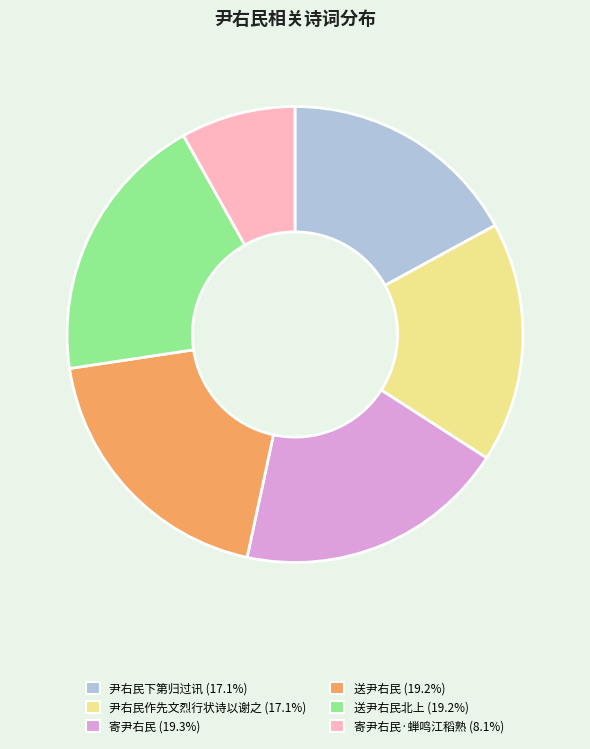

Is there any slice that represents more than half of the pie?

No